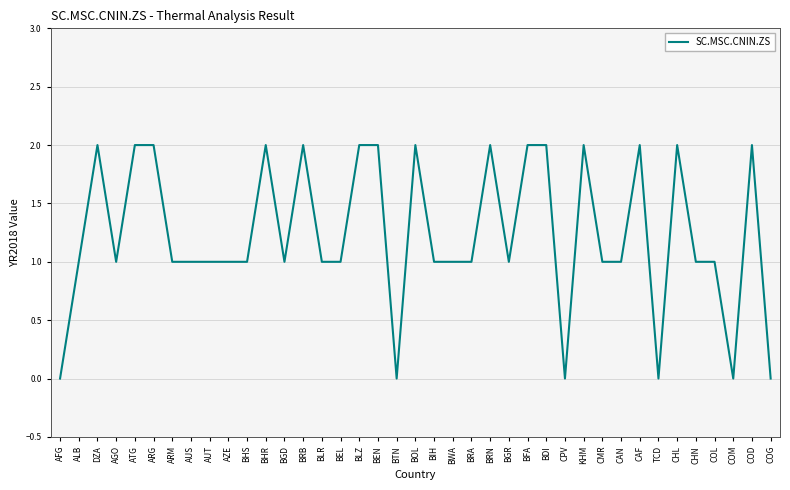

True or false: the data shows 1 at BHS.

True